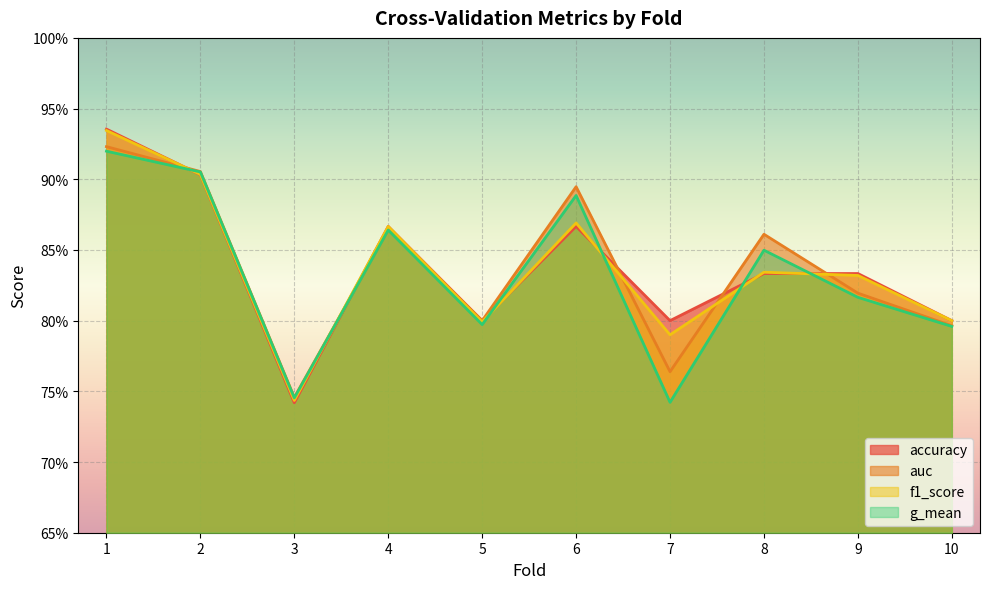

Does the chart display data point markers on the line(s)?

No